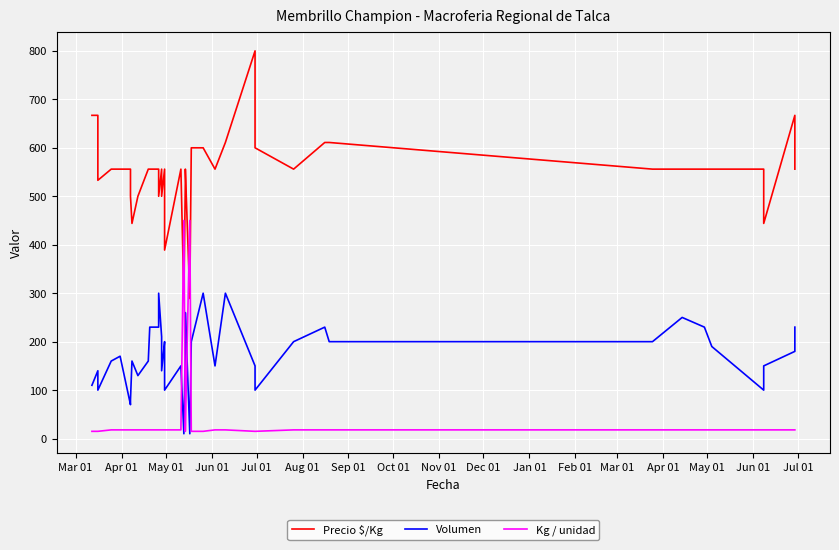

How many data points in Volumen are less than 180?

20